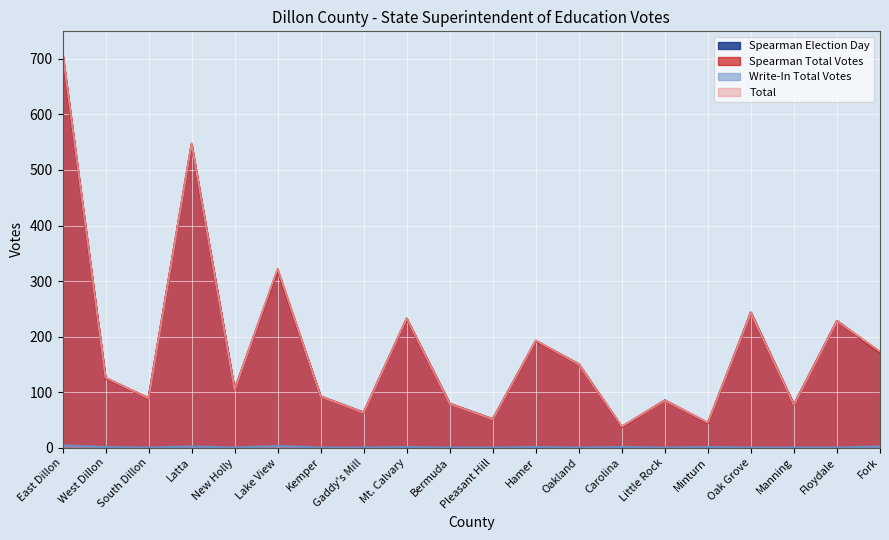

At Floydale, list the series in order from smallest to largest.

Write-In Total Votes, Spearman Election Day, Spearman Total Votes, Total